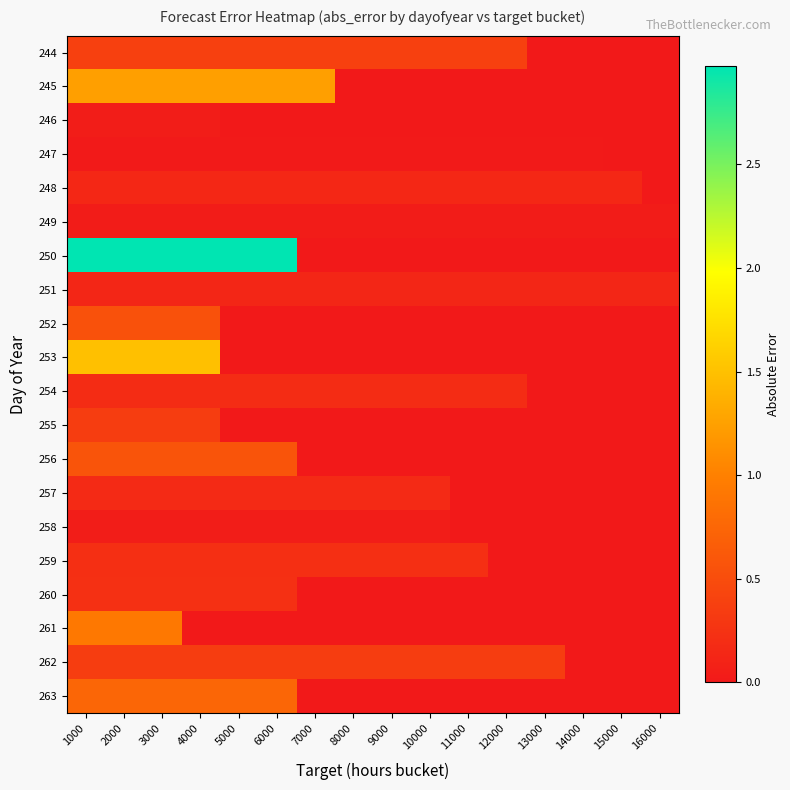

At which category is the sum across all series the highest?

1000